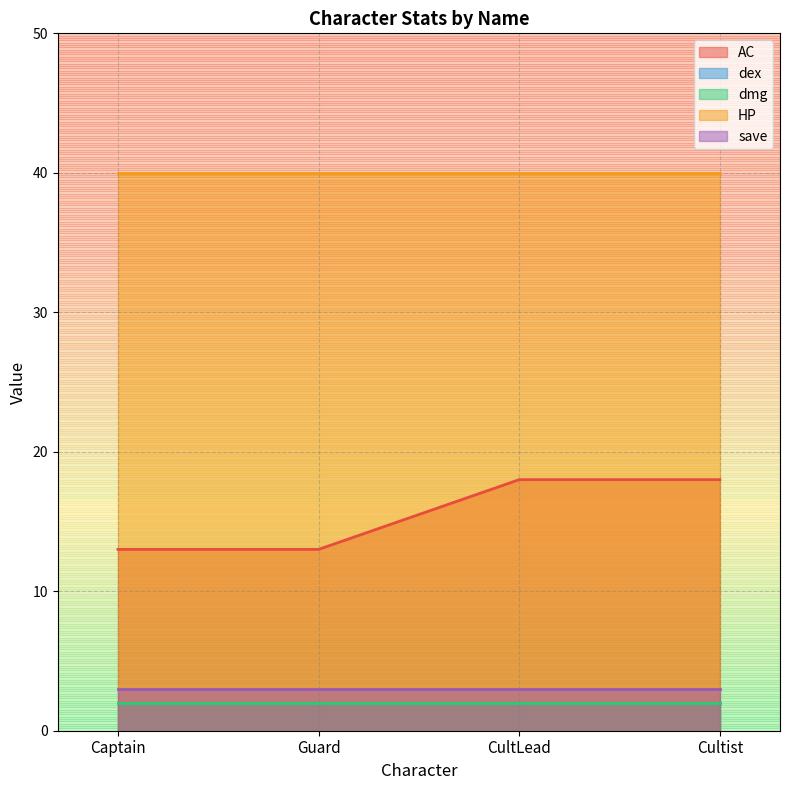

True or false: dex and AC intersect in this chart.

False